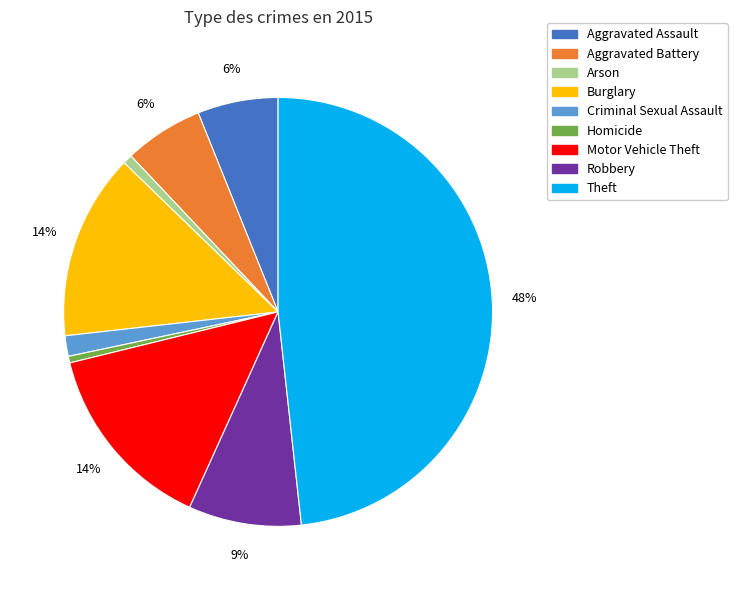

Which category has the biggest portion of the pie?

Theft